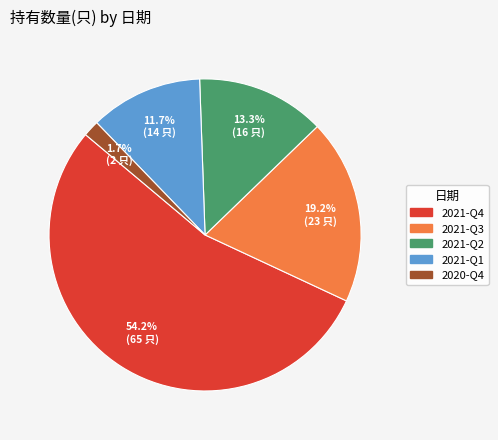

Which slice is the largest?

2021-Q4